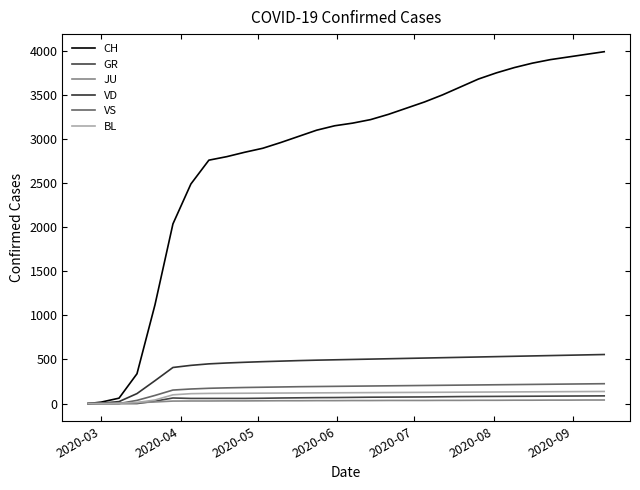

Is this an area chart (filled region under the line)?

No